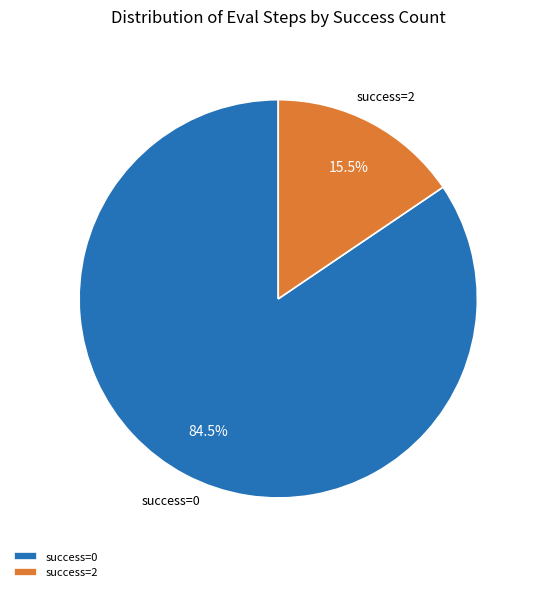

Which category has the biggest portion of the pie?

success=0